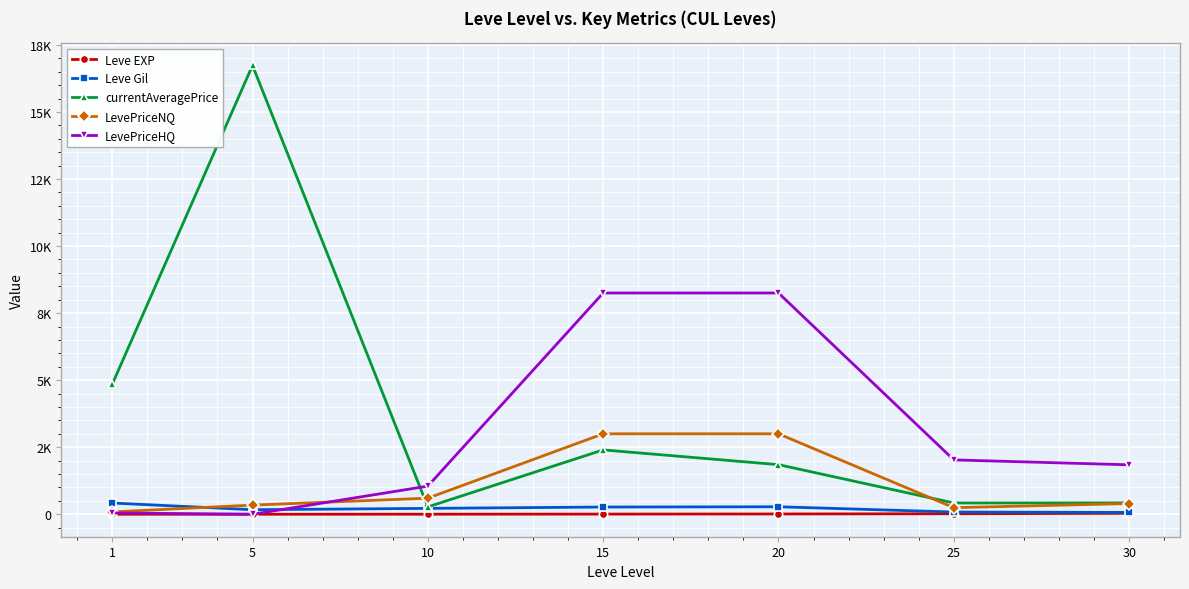

What are all the series names shown in the legend?

Leve EXP, Leve Gil, currentAveragePrice, LevePriceNQ, LevePriceHQ